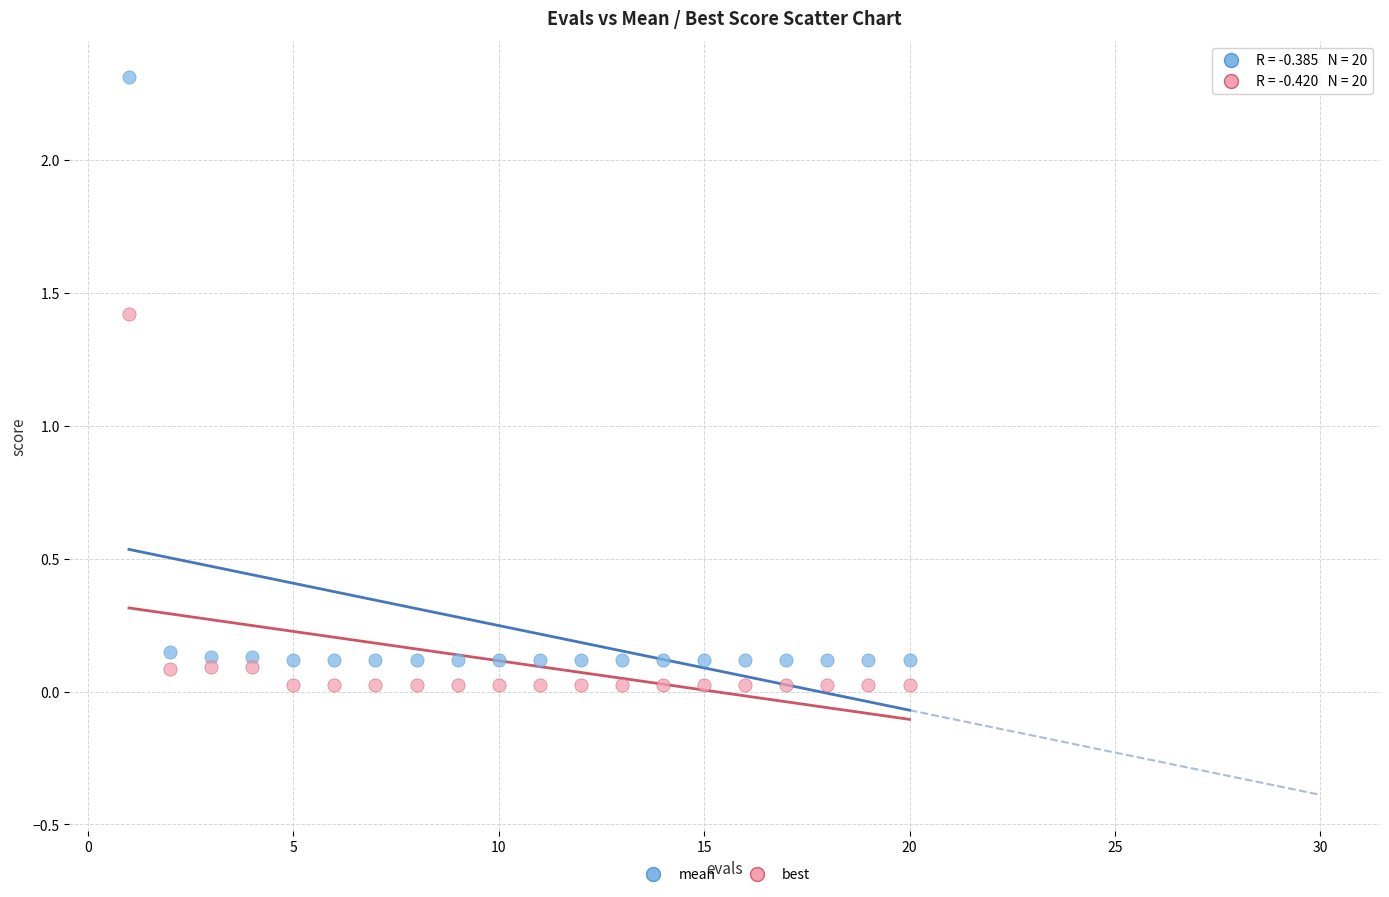

What are all the series names shown in the legend?

mean, best